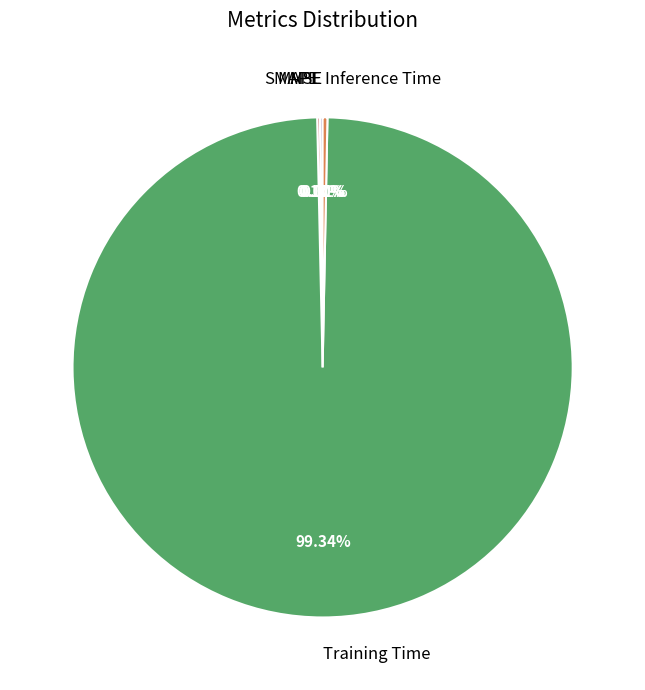

To the nearest percent, what is the average slice percentage?

20%